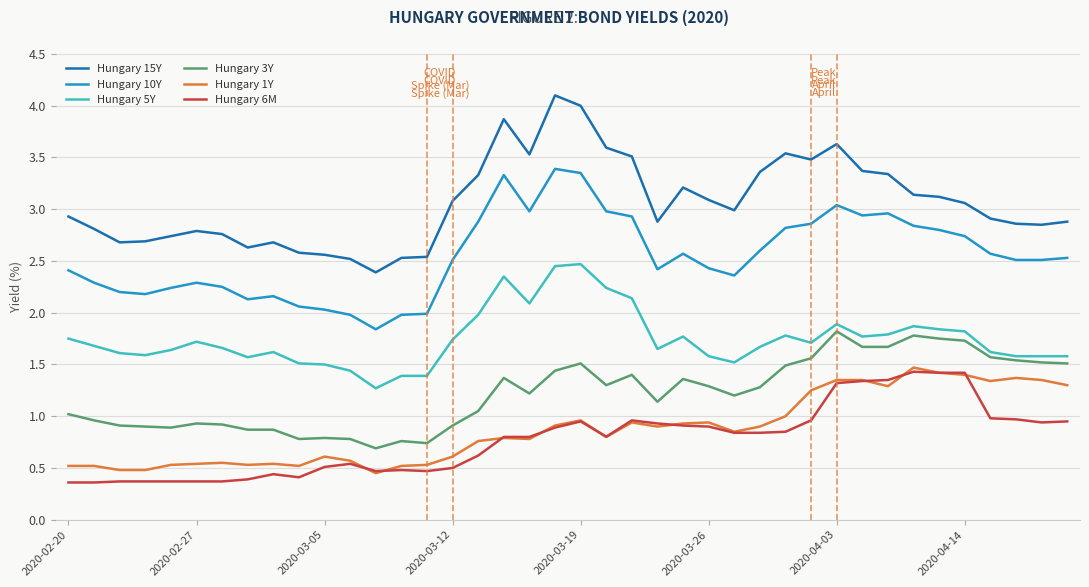

Which series has the largest total across all categories?

Hungary 15Y